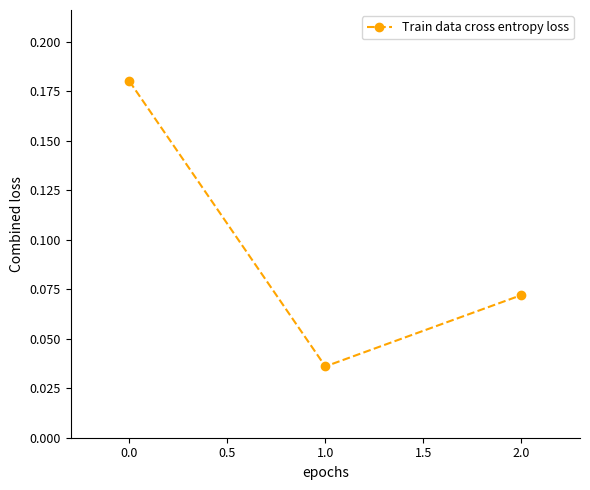

What is the label of the 2nd point from the right?

1.0